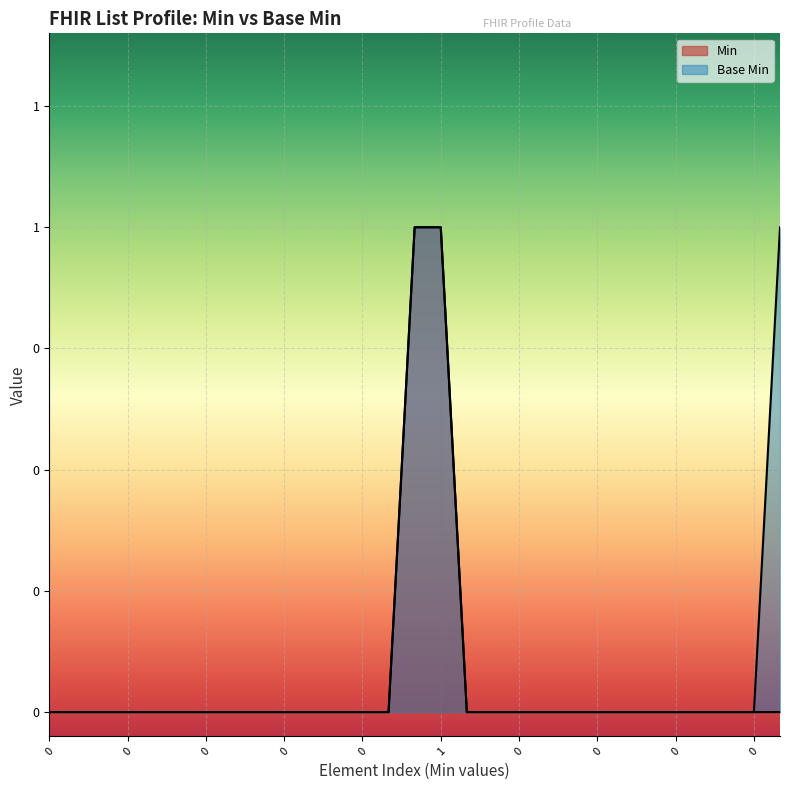

How many lines are shown in the chart?

1